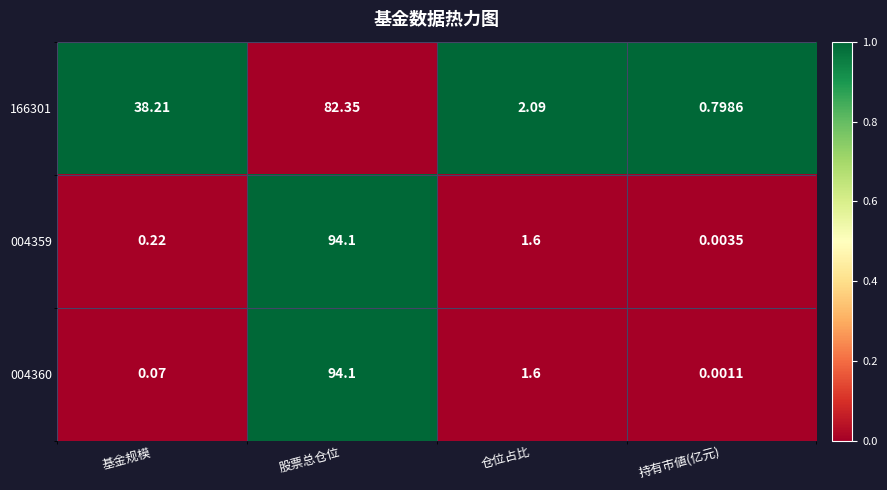

Where is 166301 nearest to the value 41?

基金规模